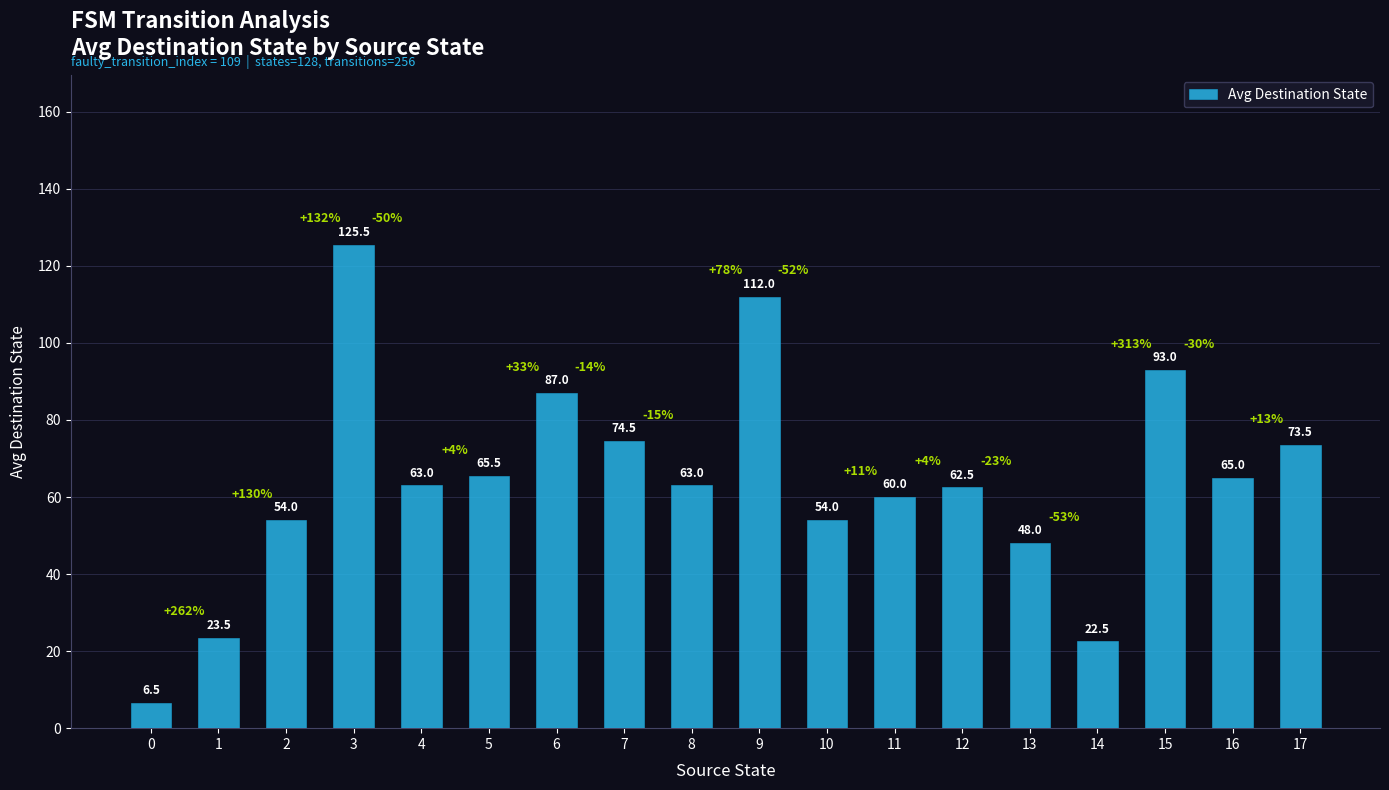

At which category does the chart reach its peak across all series?

3